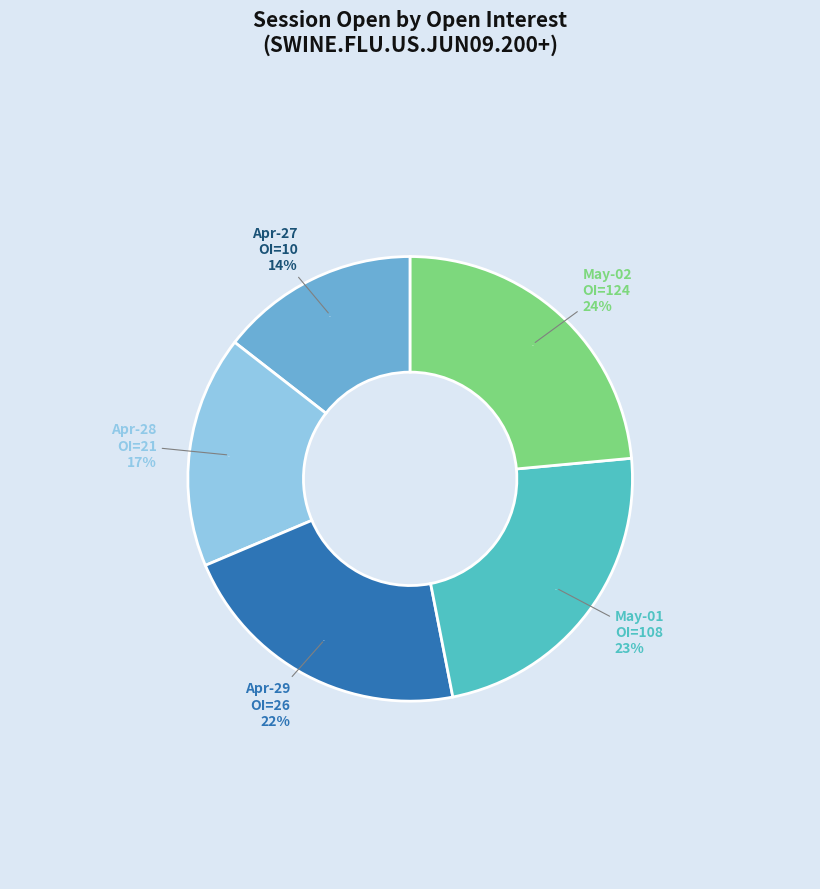

What percentage is the 108 slice, to the nearest percent?

23%